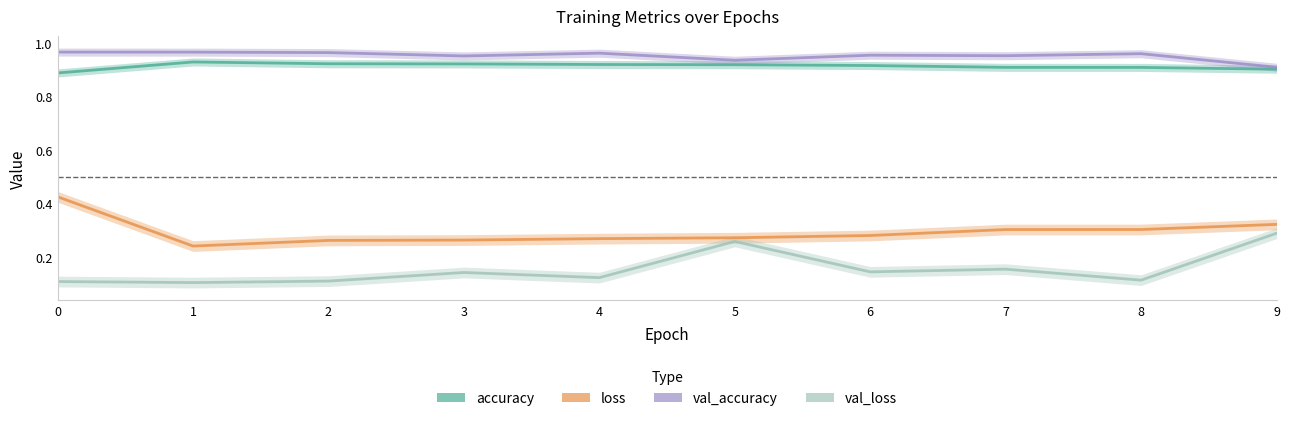

Rank the series at 3 from highest to lowest value.

val_accuracy, accuracy, loss, val_loss